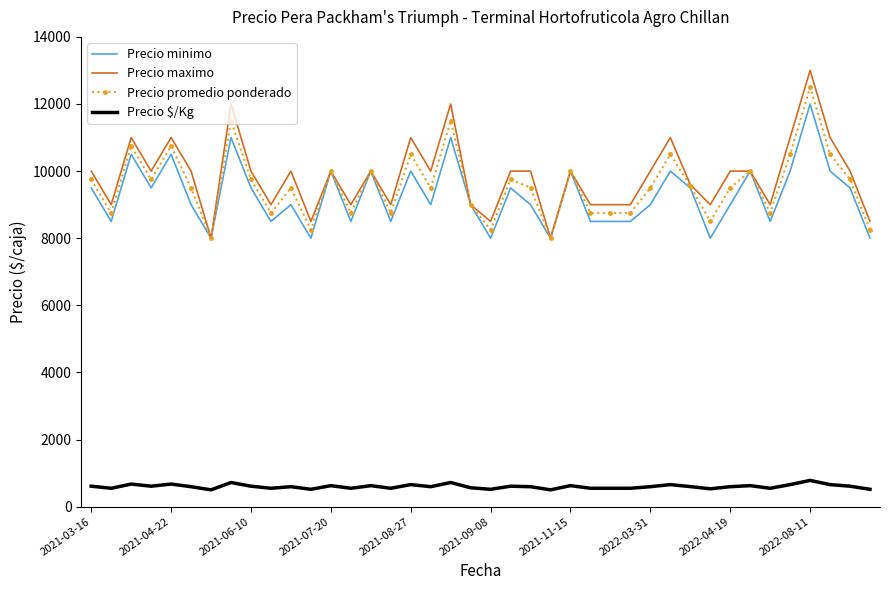

How many values in the Precio minimo series are below 9000?

14